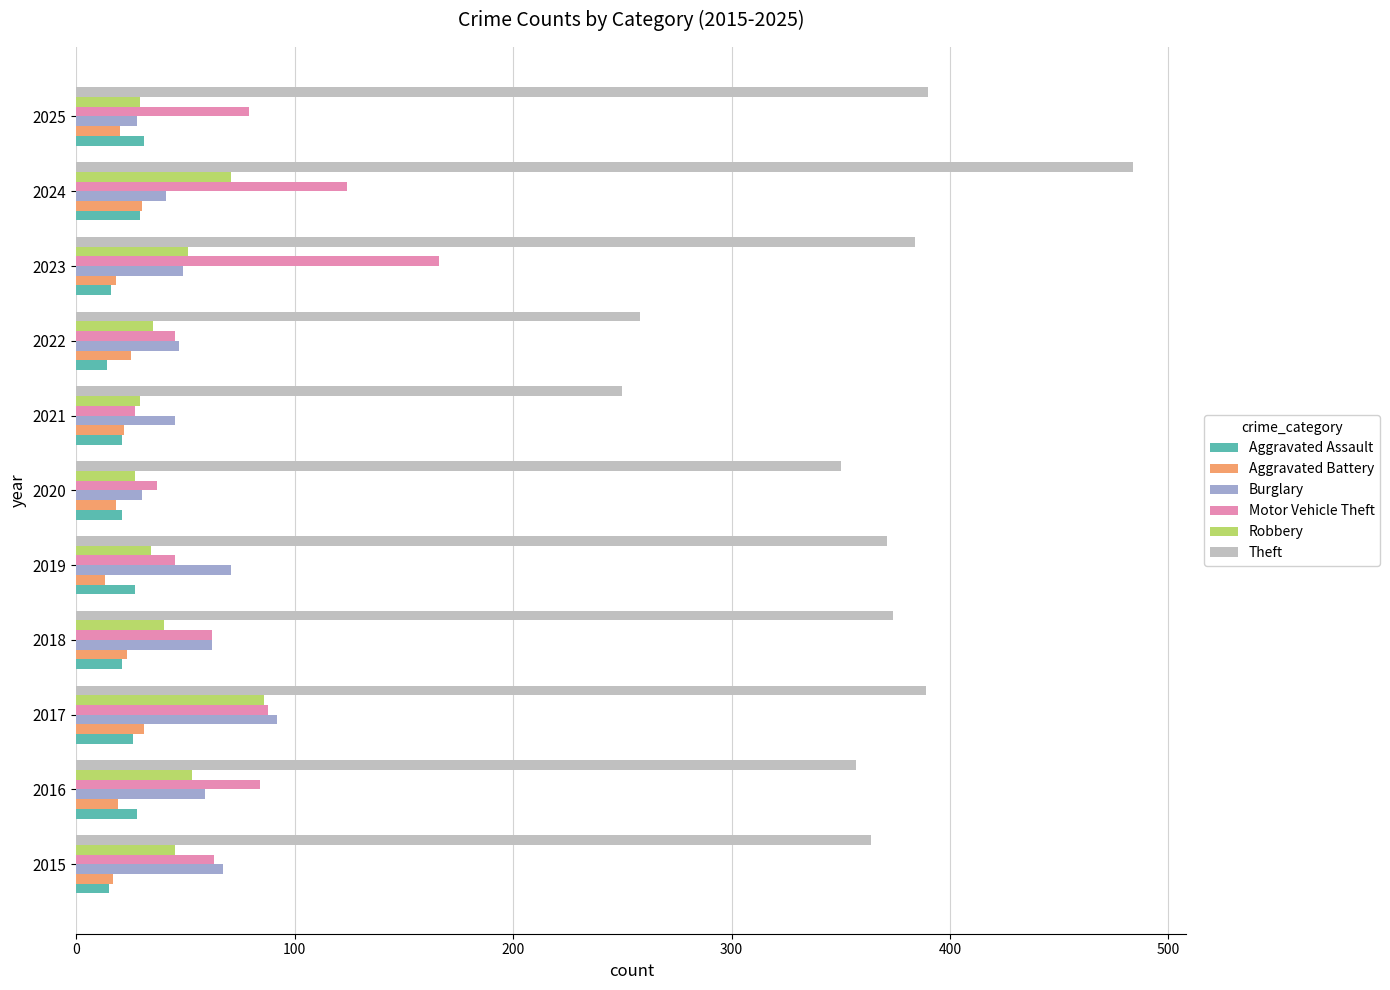

What is the average value of the Theft series?

361